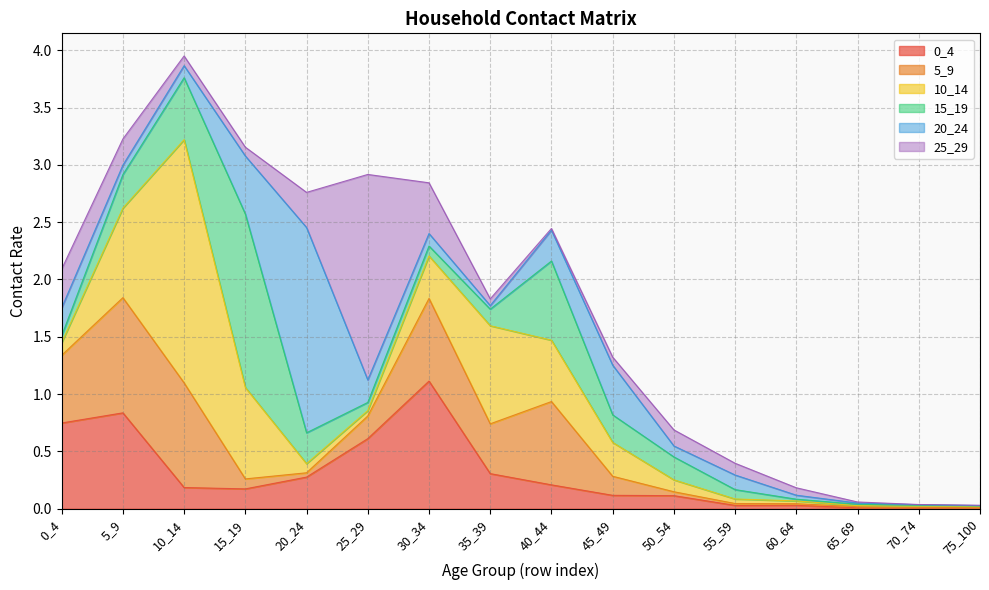

Does the chart display data point markers on the line(s)?

No